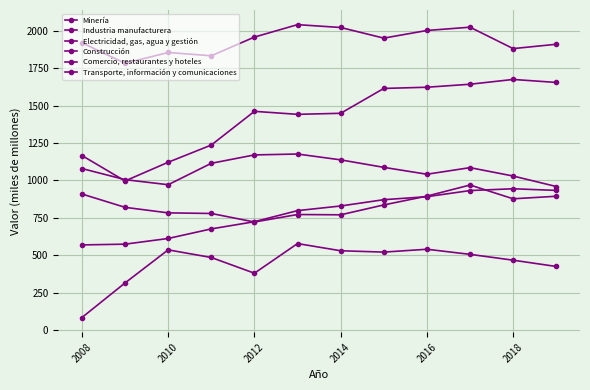

How many lines are shown in the chart?

6